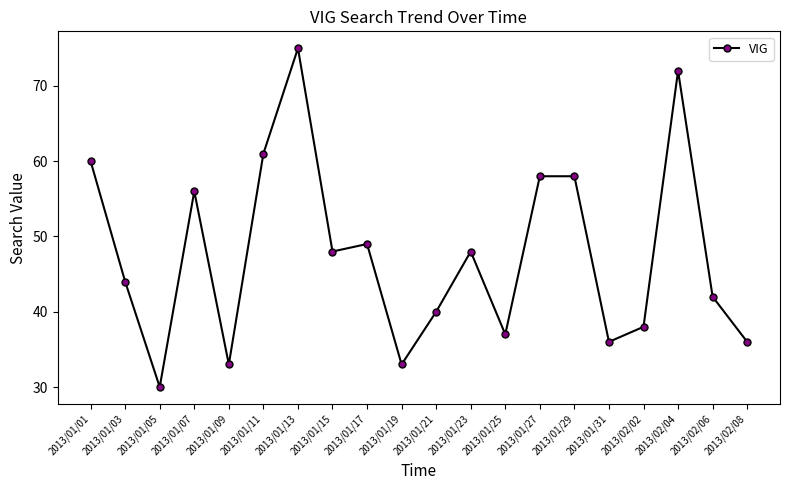

Does the chart have visible grid lines?

No